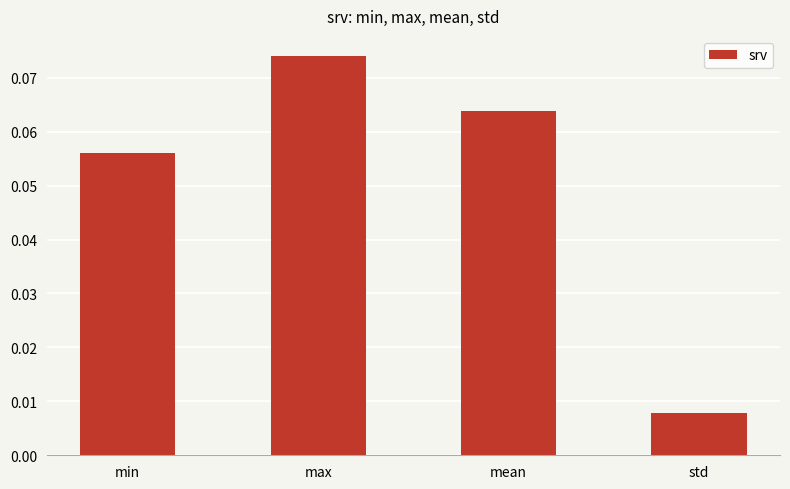

What is the label of the 4th bar from the left?

std